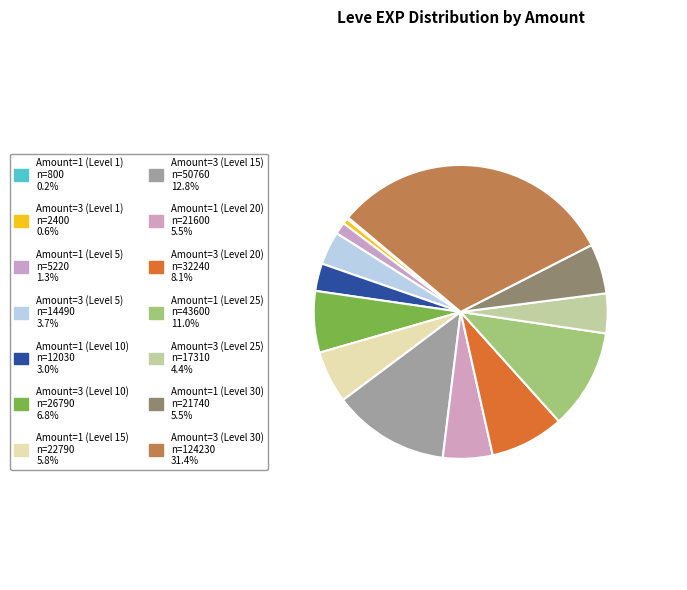

Does any single category account for the majority?

No